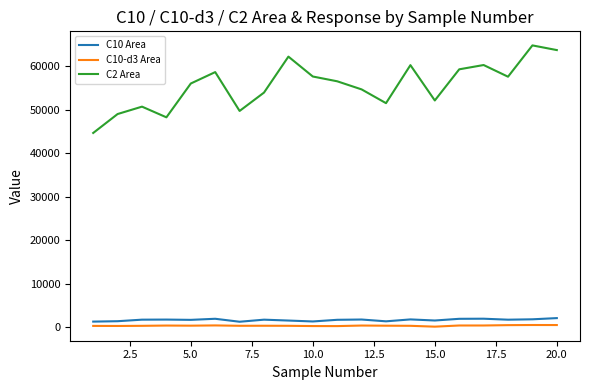

Which series has the largest total across all categories?

C2 Area